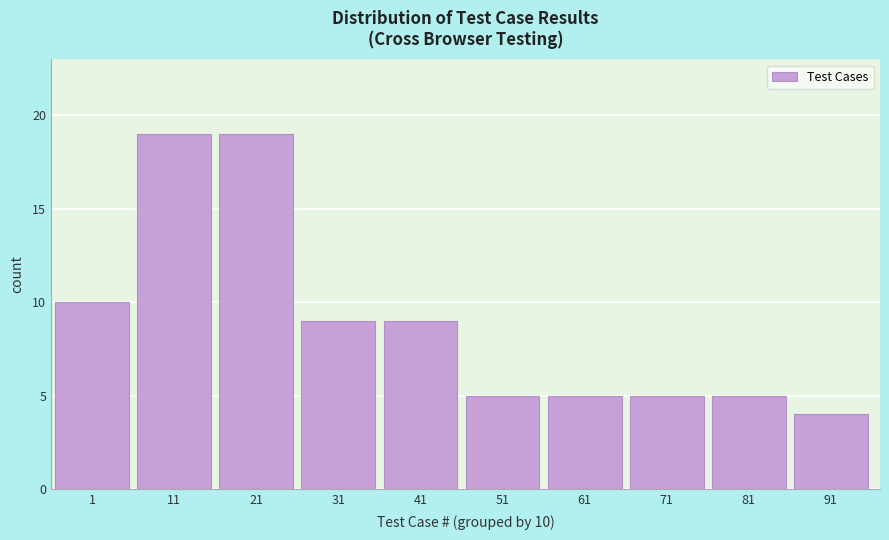

Reading left to right, extract all data points from this chart.

1=10	11=19	21=19	31=9	41=9	51=5	61=5	71=5	81=5	91=4